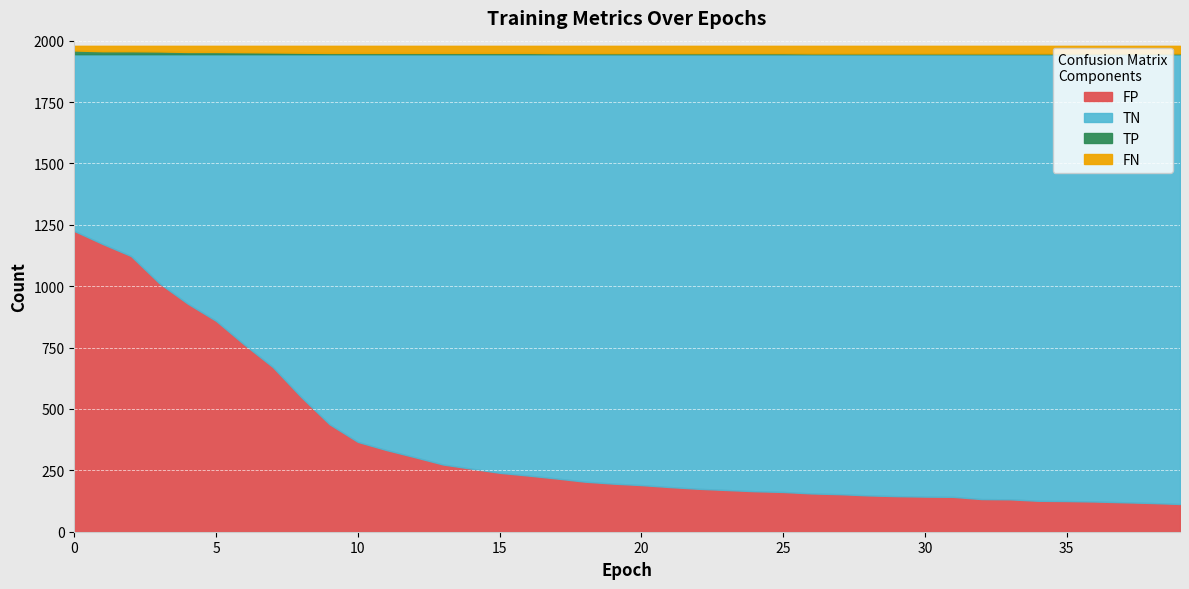

Reading right to left, list all the values displayed in this chart.

FP: 113	117	120	123	125	126	132	133	142	143	145	148	153	156	162	165	170	175	182	190	196	204	217	229	240	257	274	304	333	366	438	549	671	762	859	929	1012	1123	1172	1225
TN: 1832	1828	1825	1822	1820	1819	1813	1812	1803	1802	1800	1797	1792	1789	1783	1780	1775	1770	1763	1755	1749	1741	1728	1716	1705	1688	1671	1641	1612	1579	1507	1396	1274	1183	1086	1016	933	822	773	720
TP: 3	3	3	3	3	3	3	3	3	3	3	3	3	3	4	4	4	4	4	4	4	4	4	5	5	5	5	5	5	5	5	6	7	8	9	9	11	12	12	15
FN: 31	31	31	31	31	31	31	31	31	31	31	31	31	31	30	30	30	30	30	30	30	30	30	29	29	29	29	29	29	29	29	28	27	26	25	25	23	22	22	19